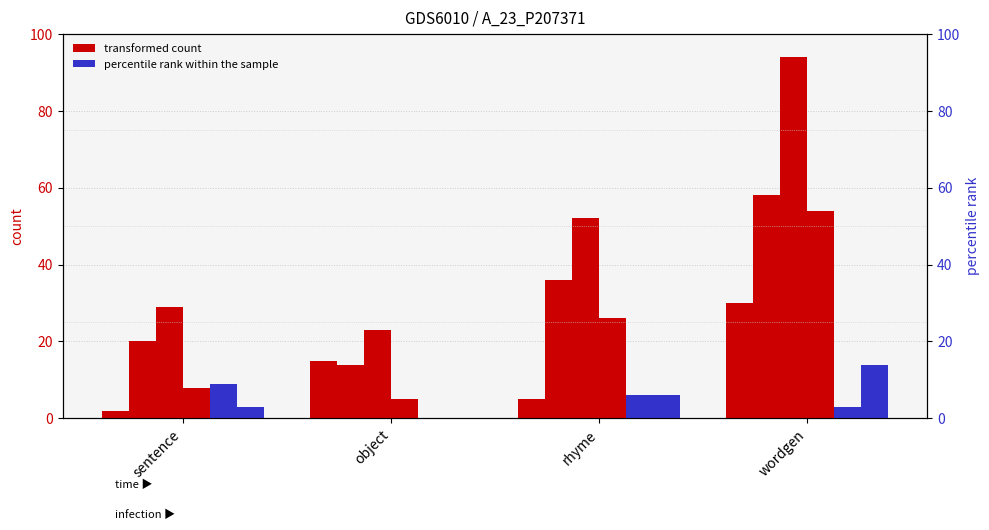

What is the total value across all series at rhyme?

131